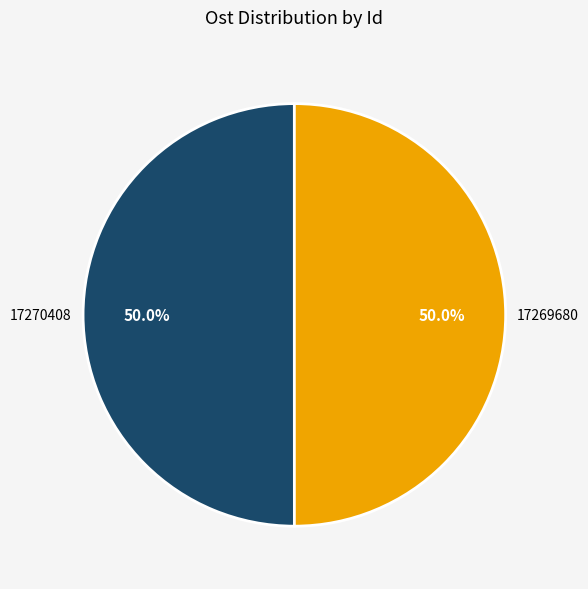

What is the total percentage of 17269680 and 17270408?

100.0%